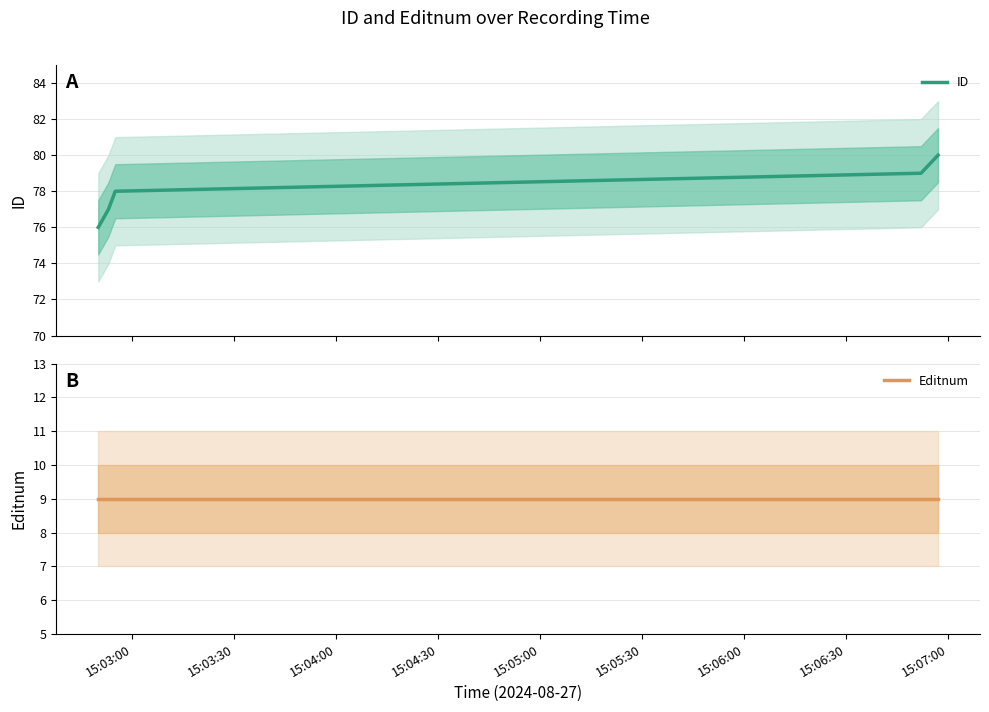

What is the highest value of the ID series?

80